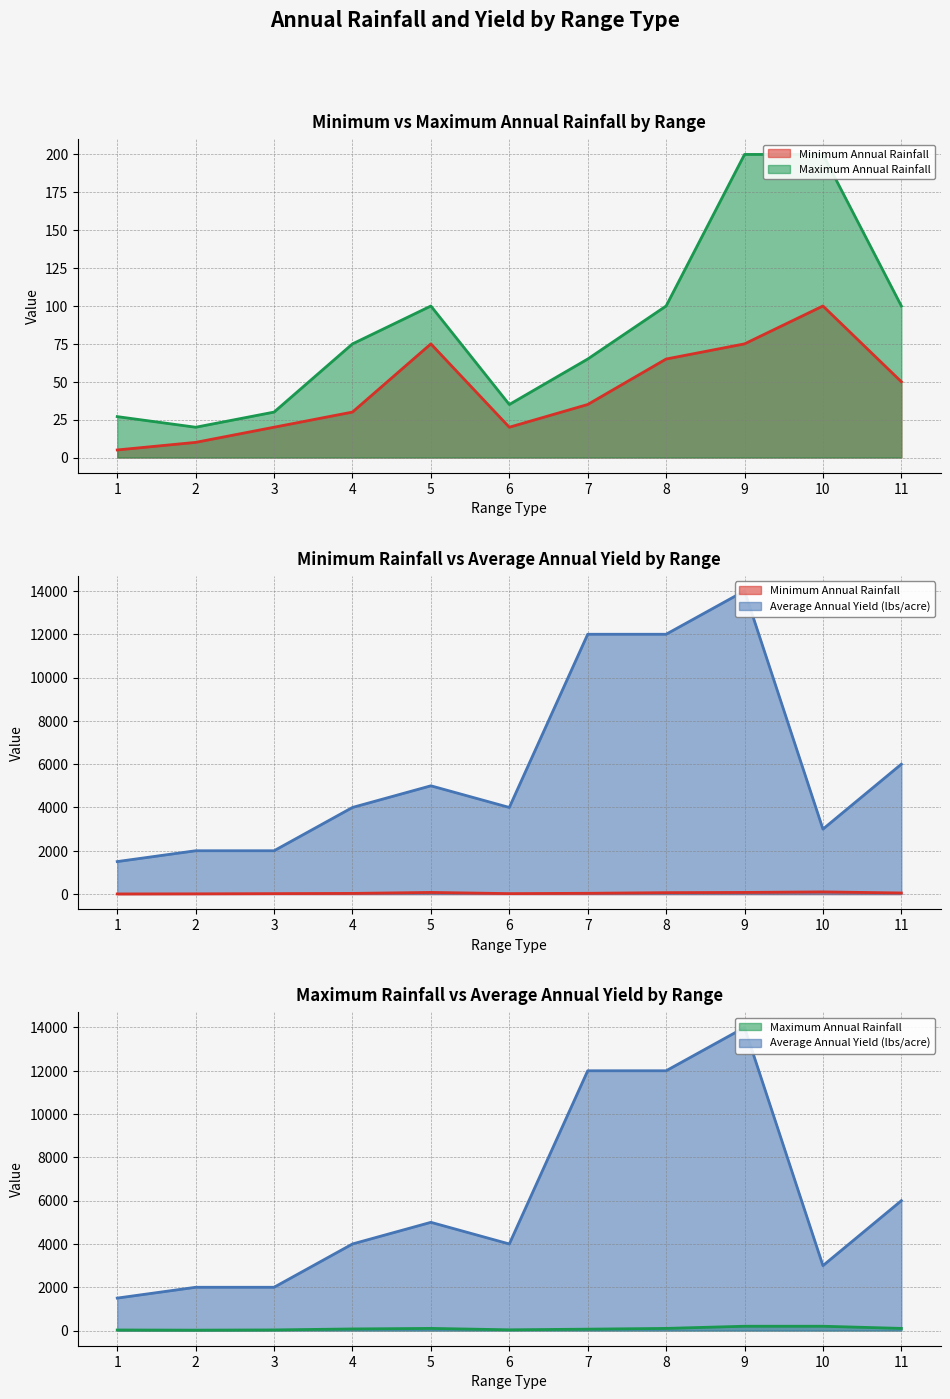

What is the value of the Minimum Annual Rainfall point at the 11th from the left?

50.0